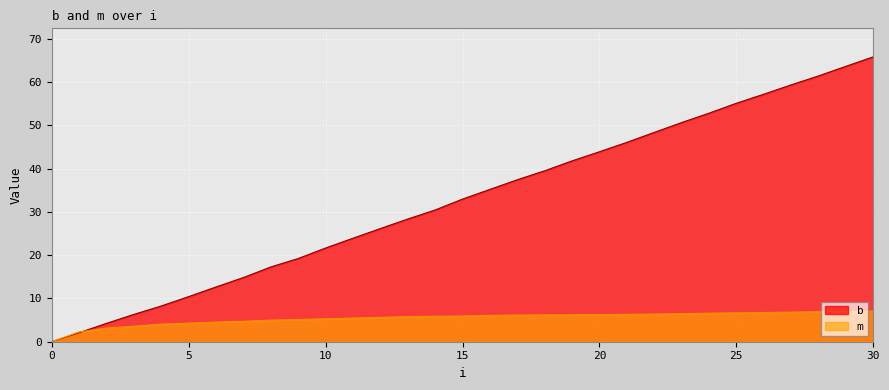

What is the total value across all series at 12?

31.8